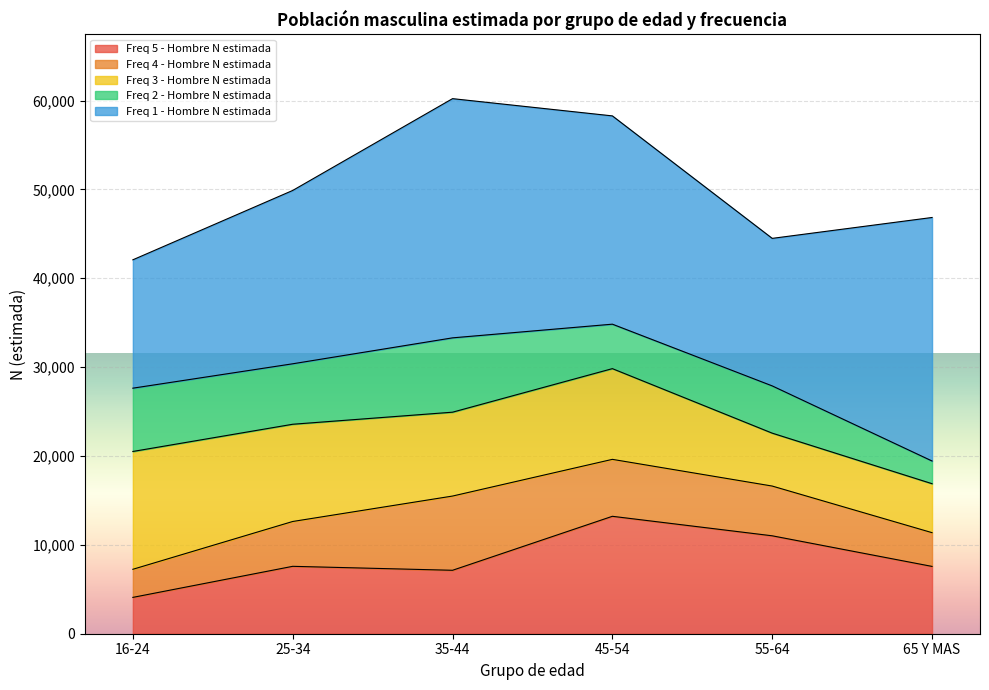

Is the value of Freq 2 - Hombre N estimada at 55-64 greater than the value of Freq 4 - Hombre N estimada at 16-24?

Yes